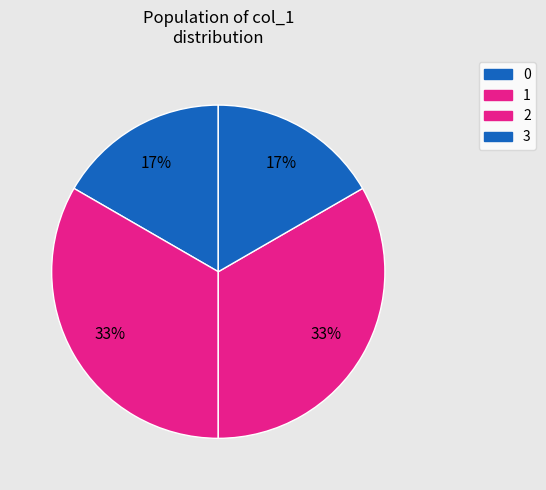

How many segments does this pie chart have?

4